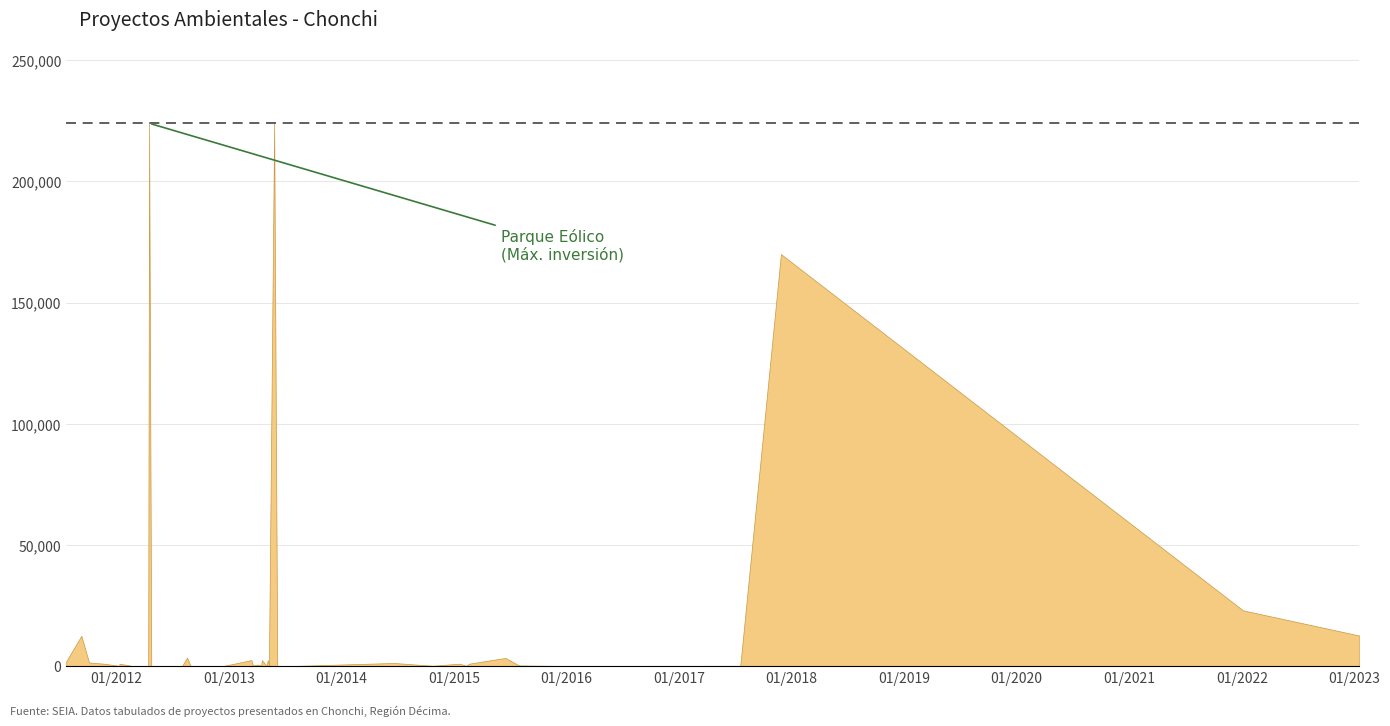

What is the sum of all values?

695026